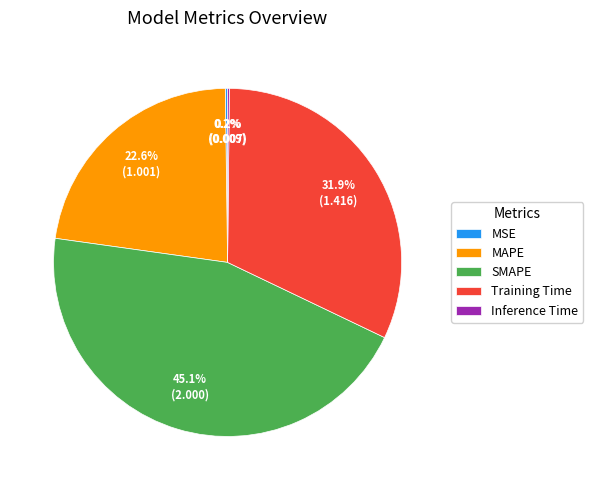

Is it true that SMAPE is 39% of the pie?

False